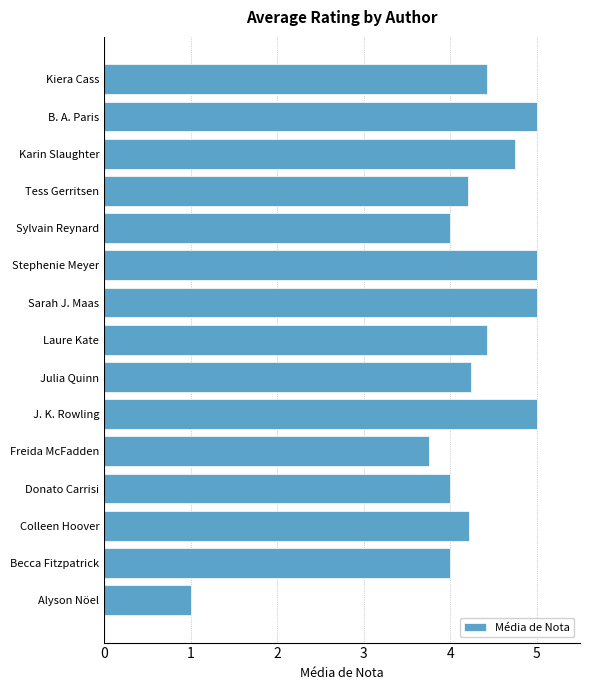

How many bars are there in total?

15